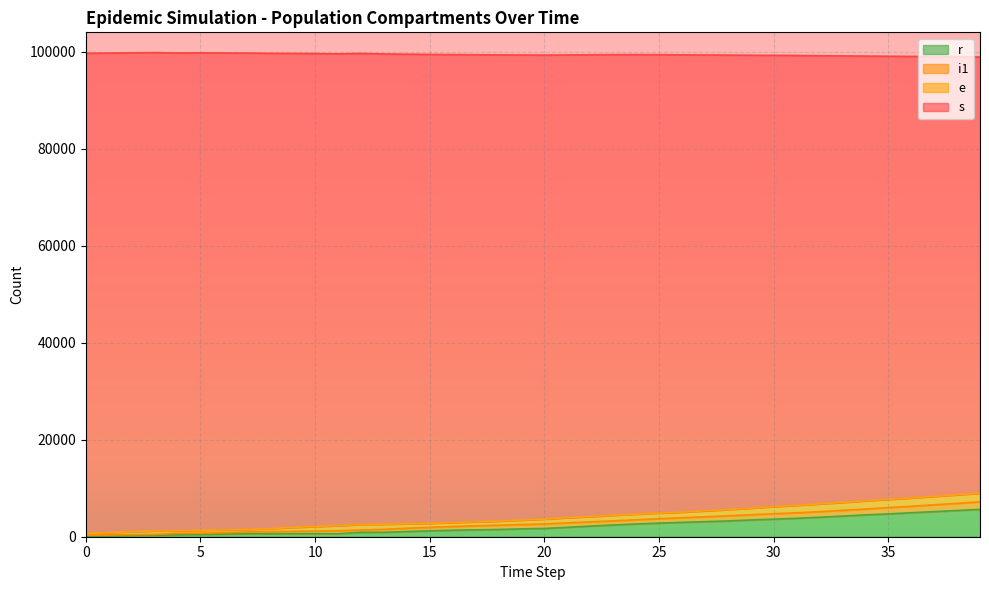

True or false: r has more than 2 points higher than both neighbors.

False